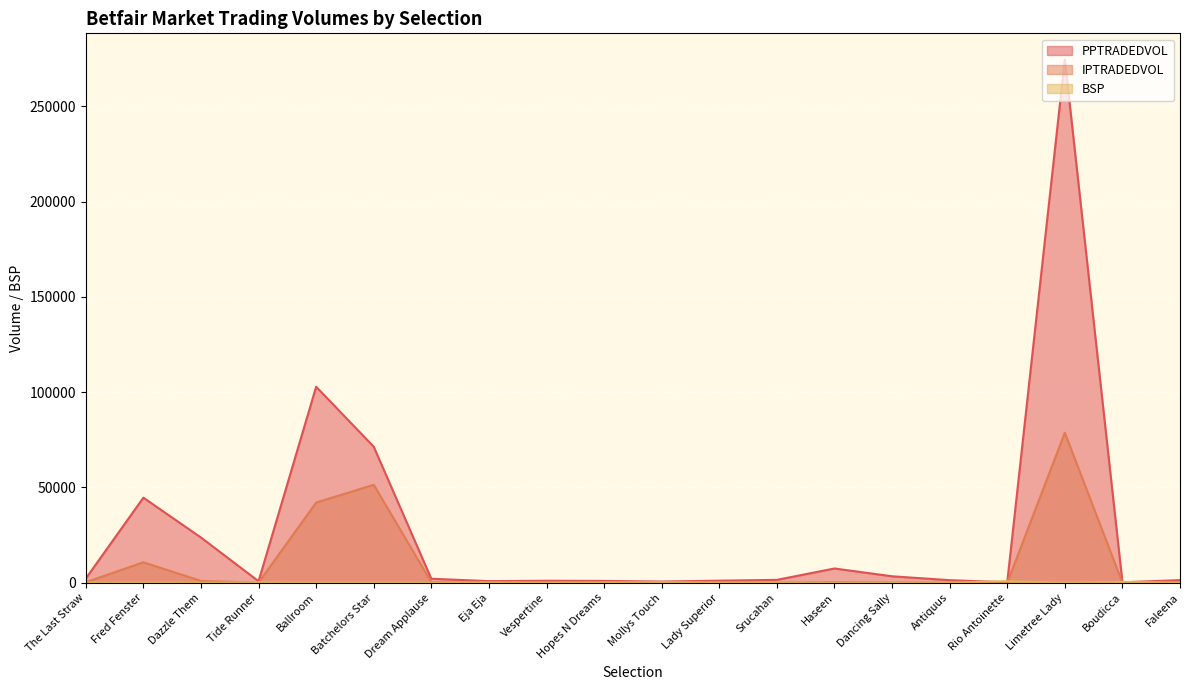

What is the difference between the maximum and minimum values in the IPTRADEDVOL series?

78743.4